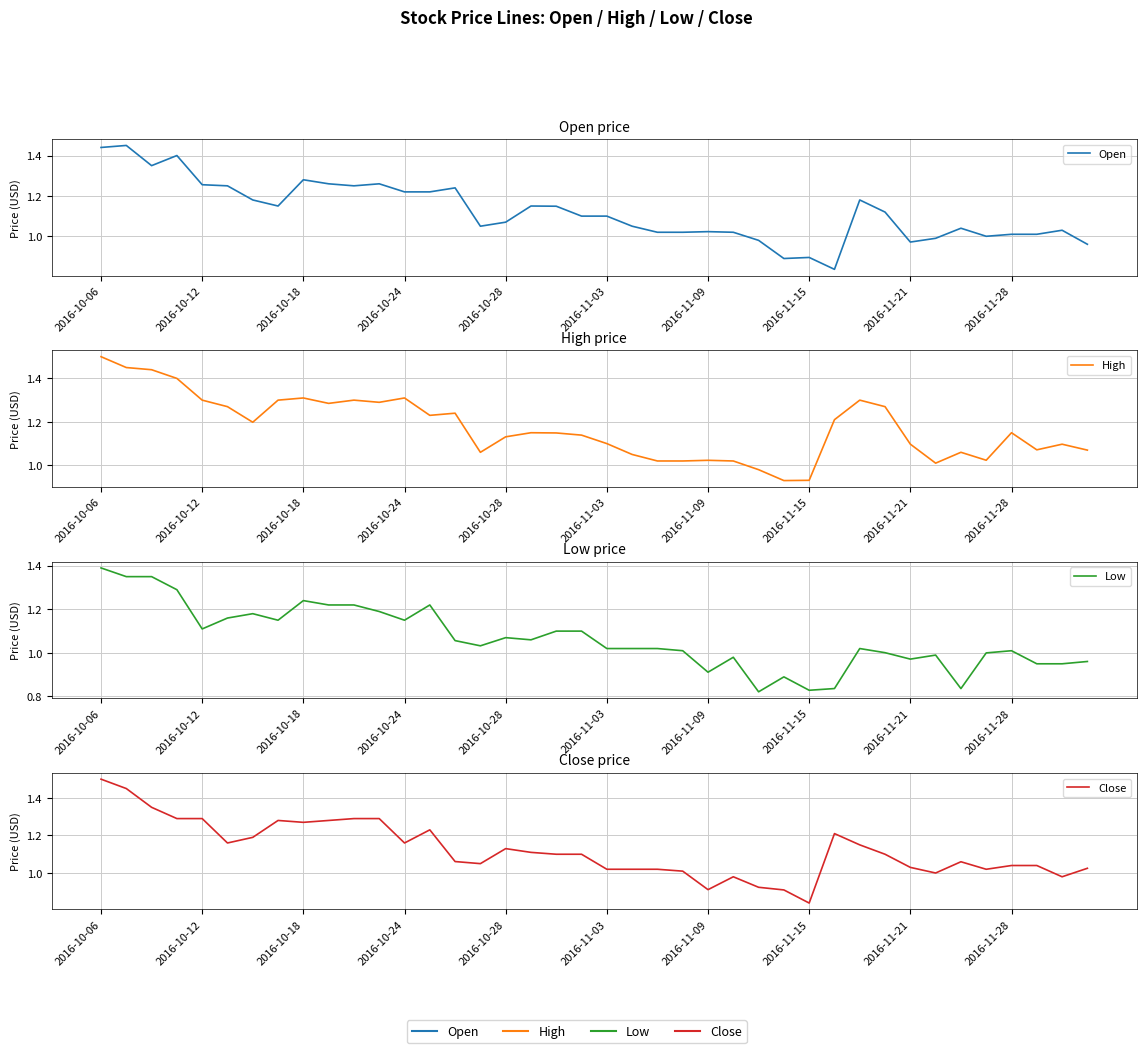

What is the value of the Open point at the 23rd from the left?

1.0